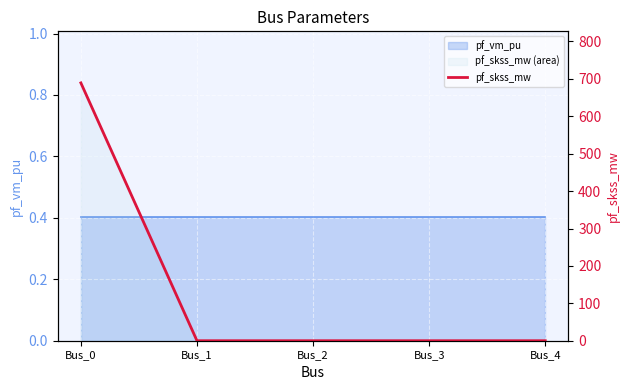

How many lines are shown in the chart?

1